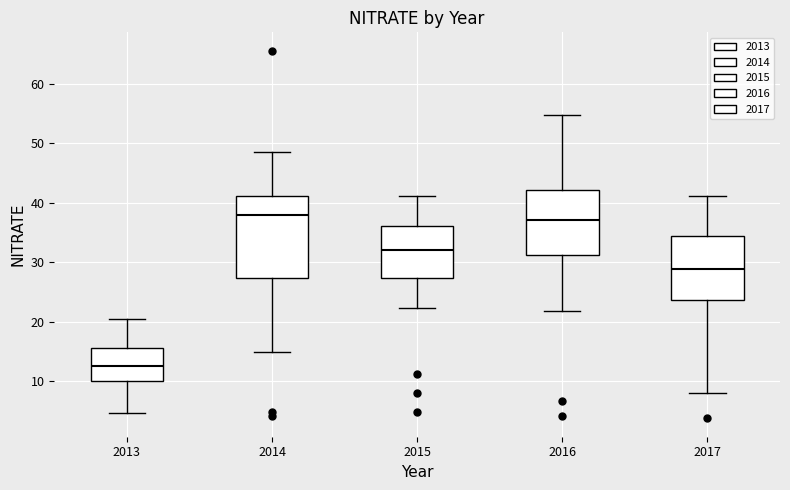

Which box's median line is the lowest?

2013